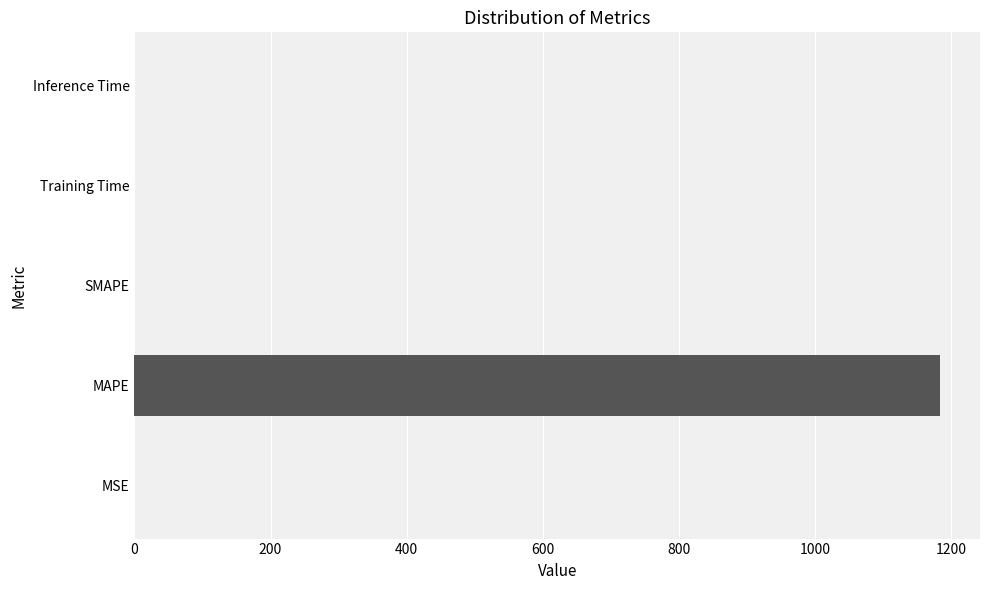

What is the sum of all values?

1183.1